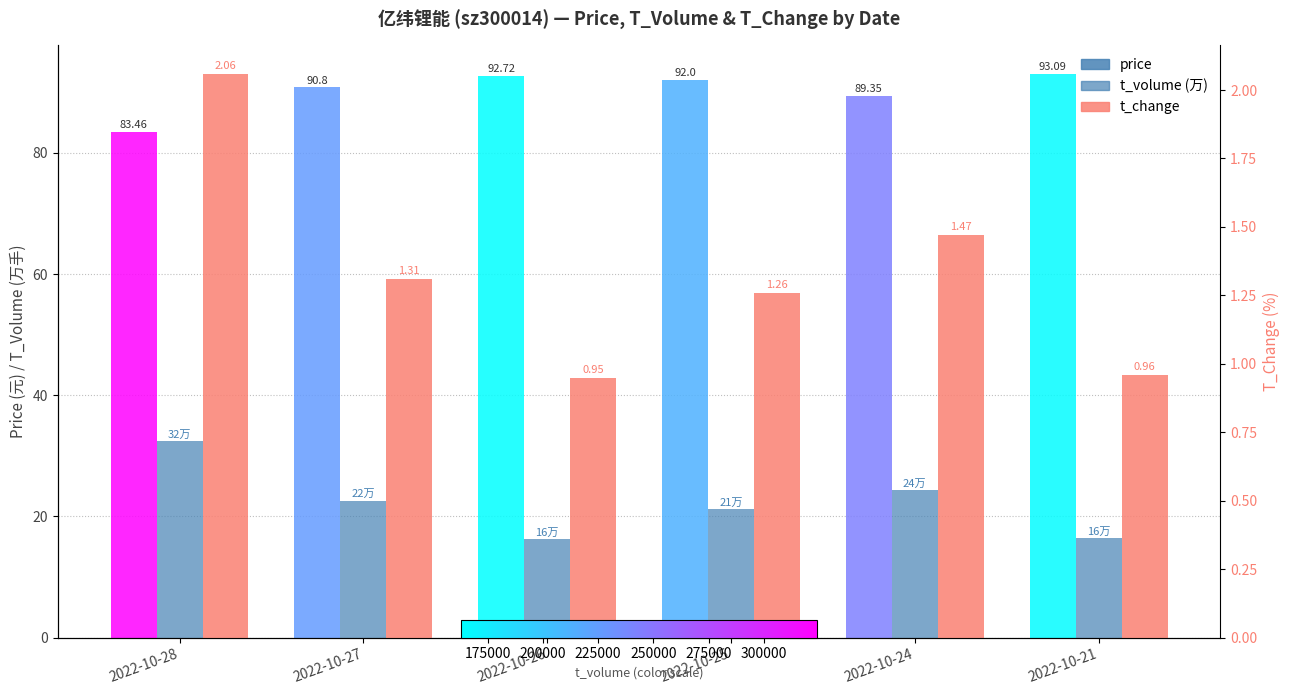

Where does the t_volume (万) series first go above 22?

2022-10-28